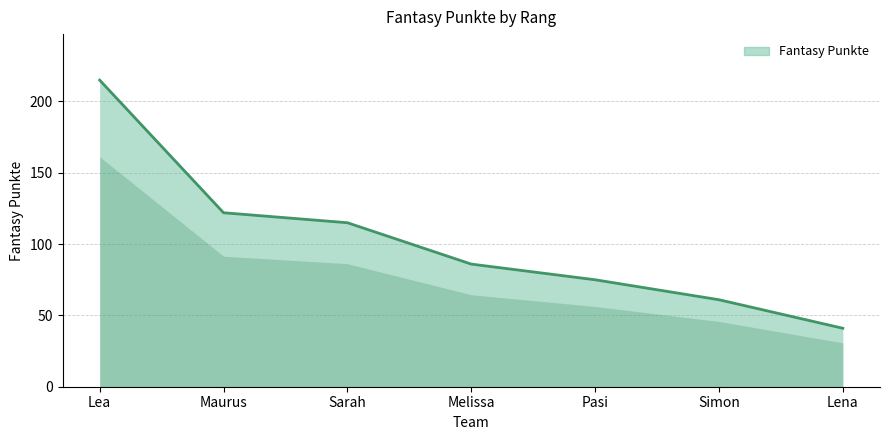

Where is the data nearest to the value 128?

Maurus